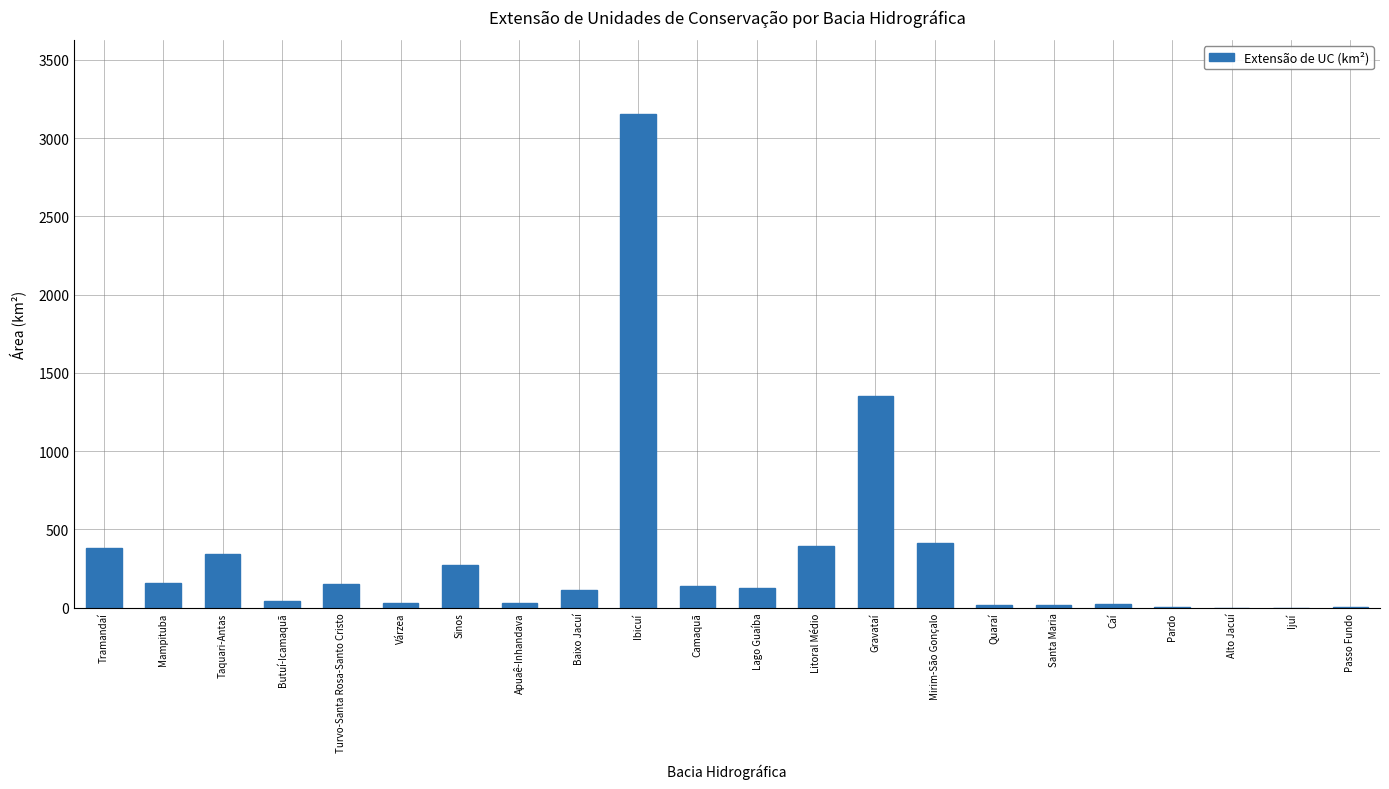

Between Apuaê-Inhandava and Taquari-Antas, which is larger?

Taquari-Antas